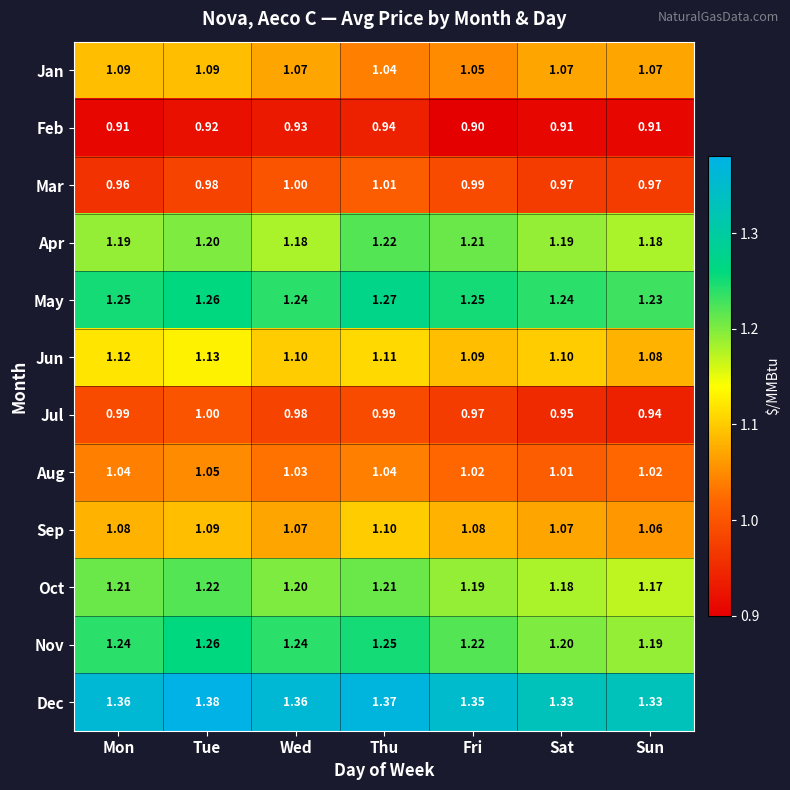

Which series has the largest range (max minus min)?

Nov